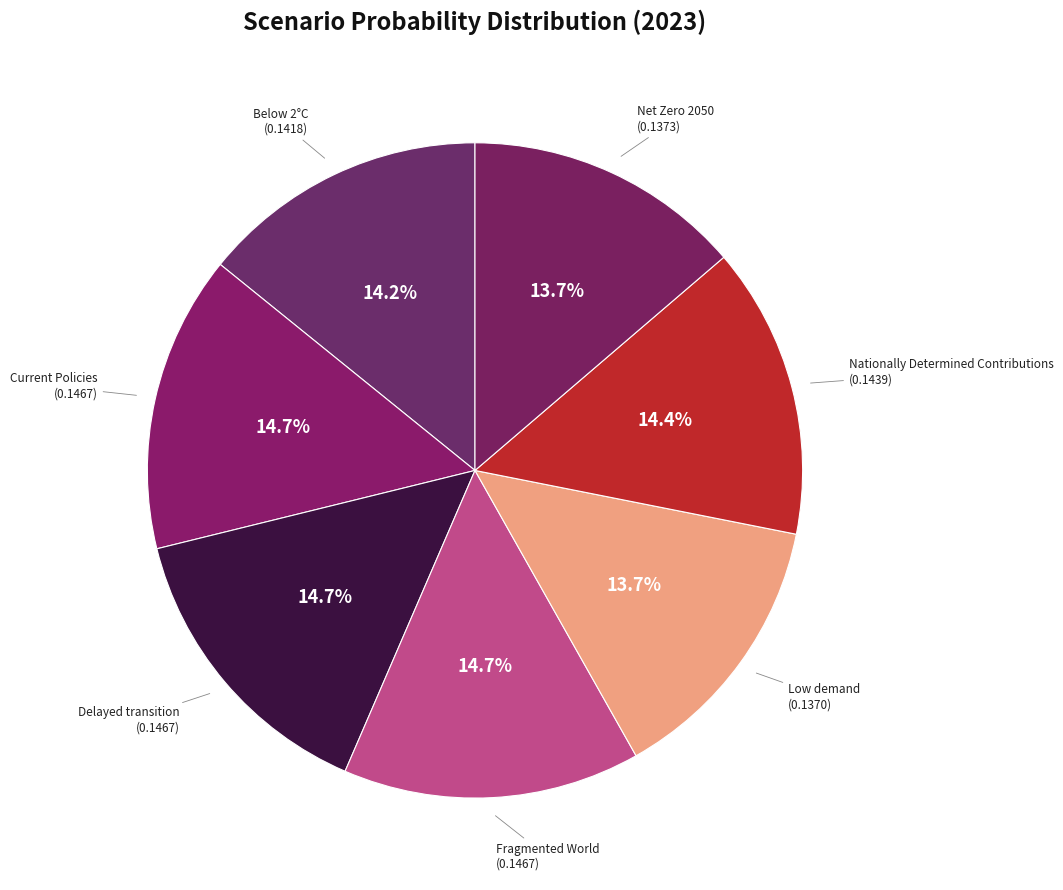

Do Low demand and Current Policies together represent more than half of the pie?

No